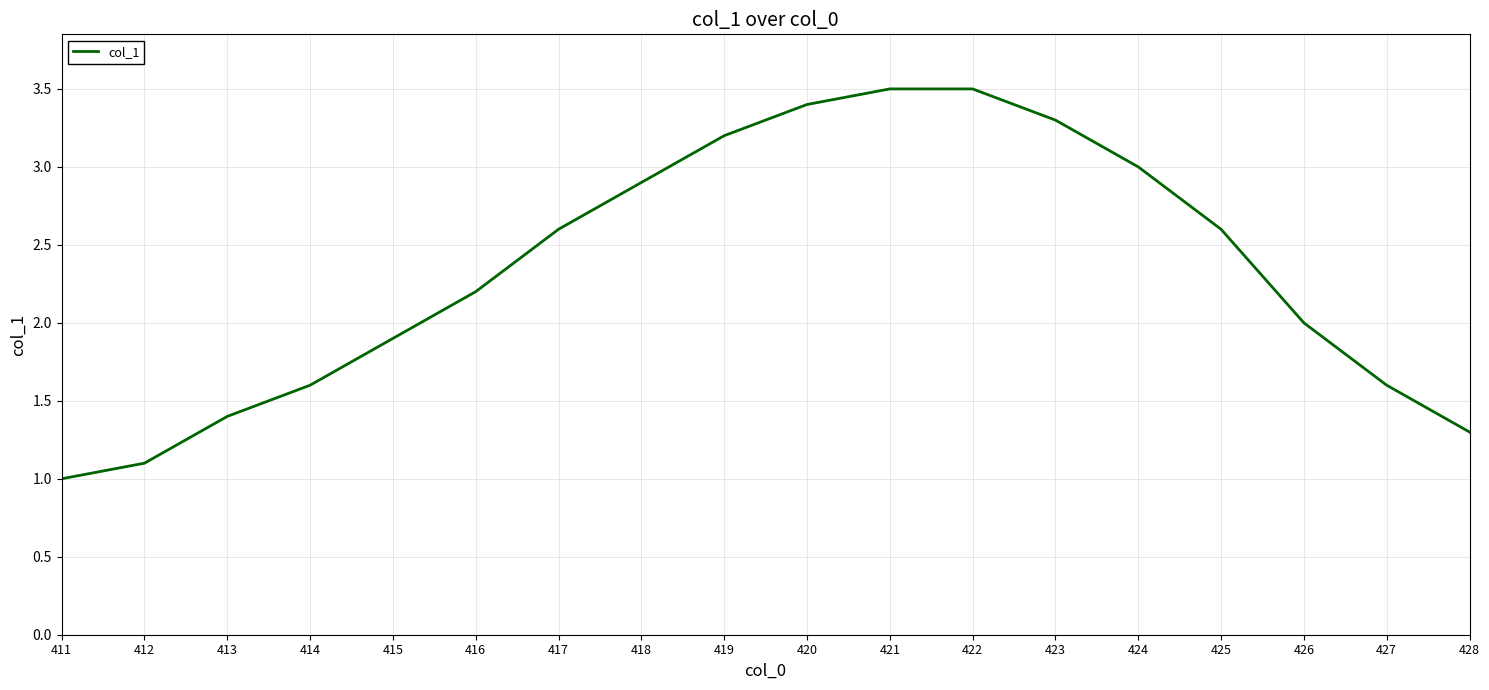

What is the change in value from 417 to 428?

-1.3